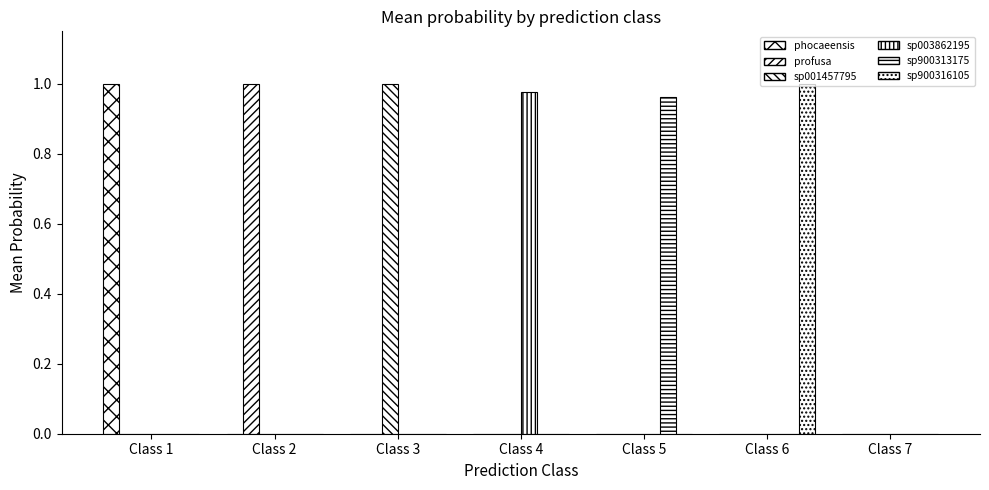

How many groups of bars are there?

7